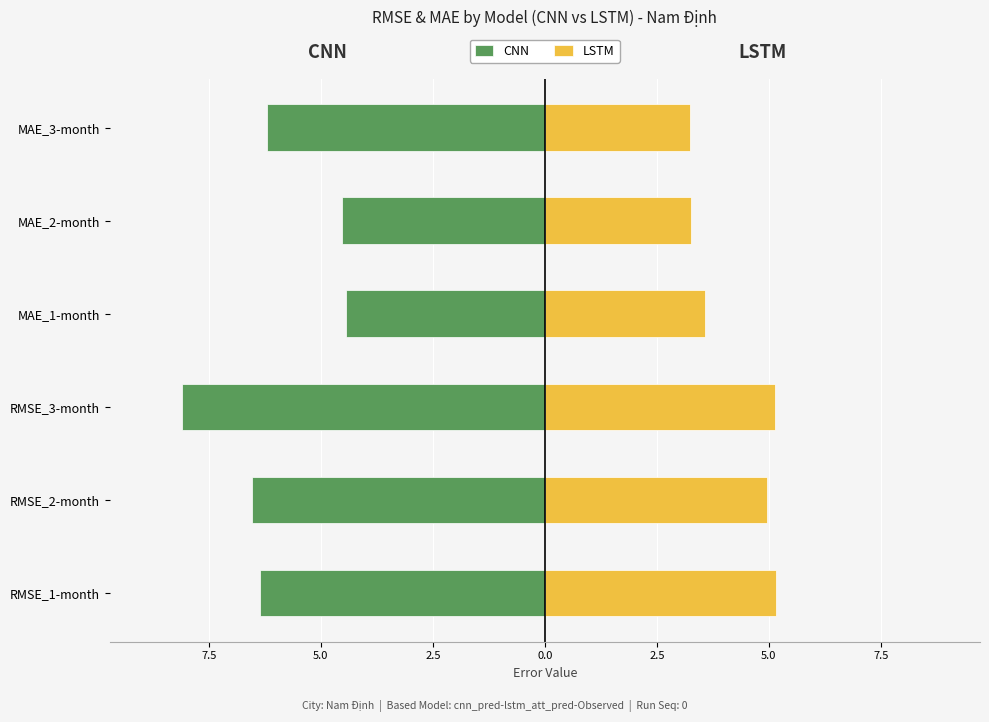

Count the number of categories in the chart.

6